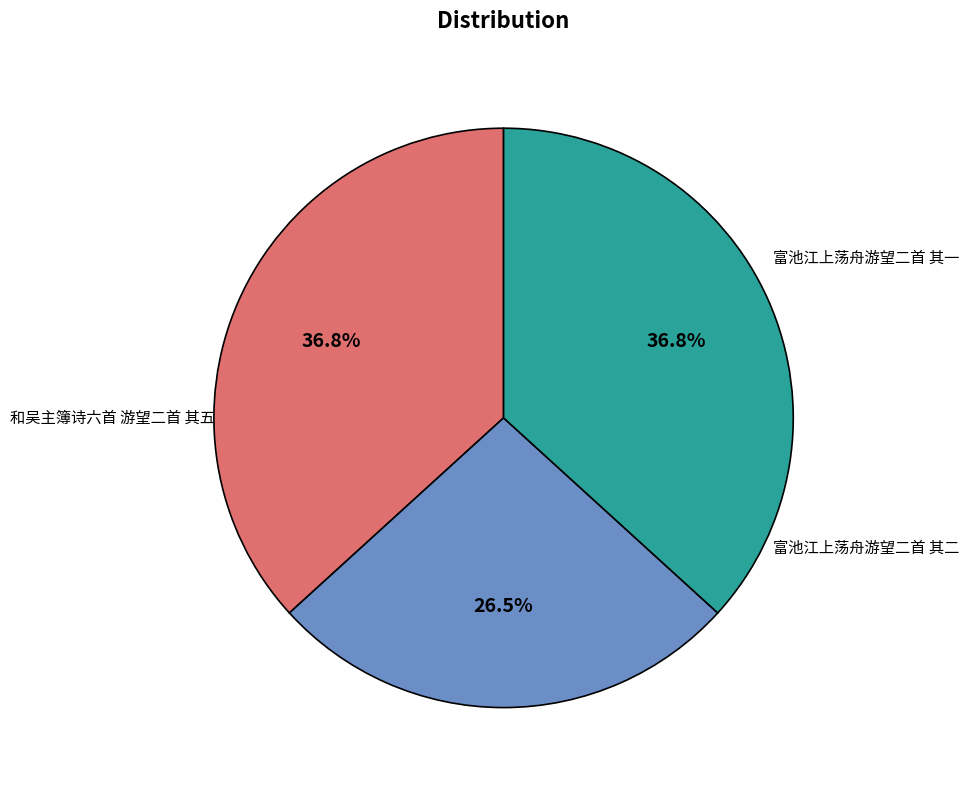

Does 富池江上荡舟游望二首 其一 represent more than half of the total?

No